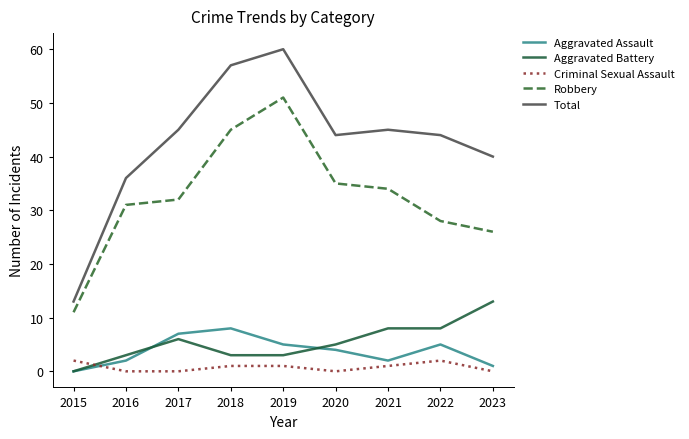

How many interior local valleys does the Total series have?

1